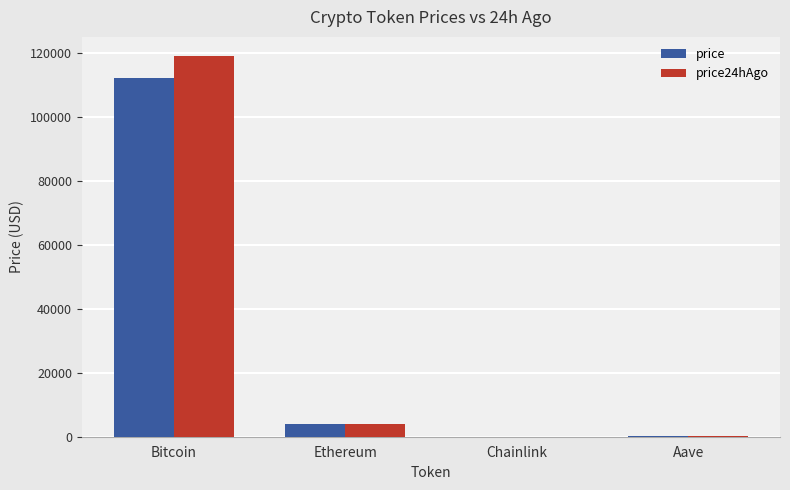

At which label is price closest to 56022?

Ethereum